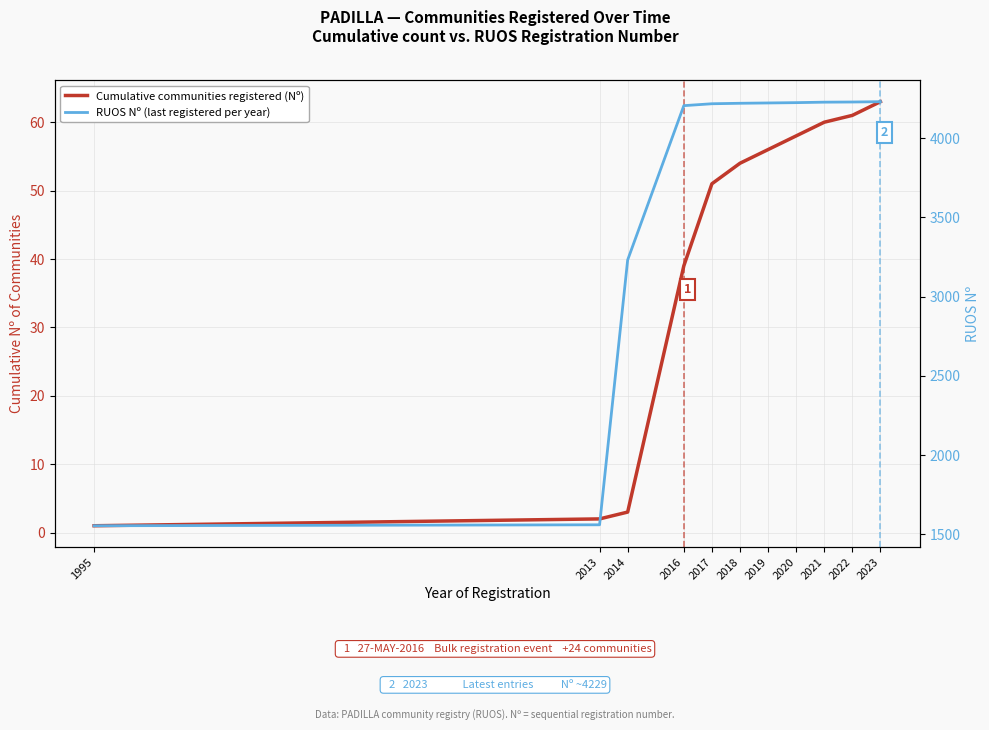

Is it true that RUOS Nº (last registered per year) equals 2472 at 2013?

False